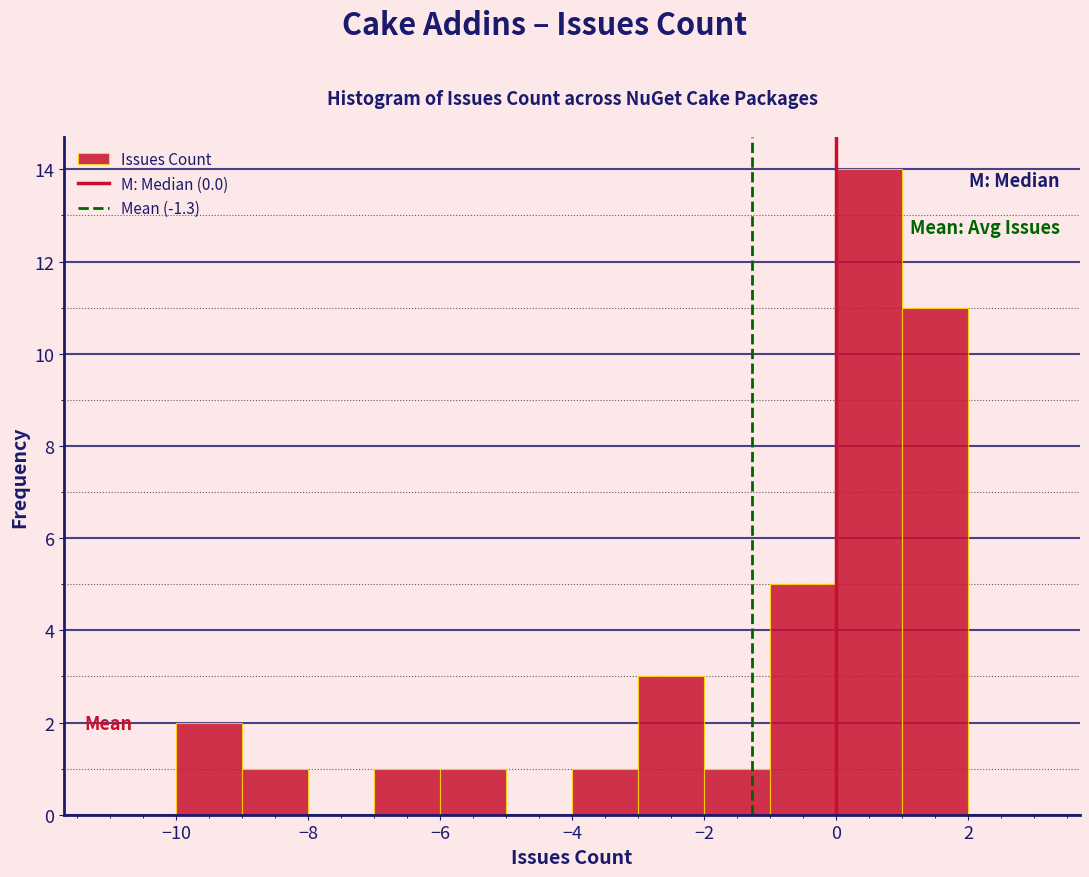

Reading left to right, list every bar in this chart as the range it spans on the x-axis followed by its height. The values are not printed on the chart, so give them approximately, as read against the axis.

-11 to -10: 0
-10 to -9: 2
-9 to -8: 1
-8 to -7: 0
-7 to -6: 1
-6 to -5: 1
-5 to -4: 0
-4 to -3: 1
-3 to -2: 3
-2 to -1: 1
-1 to 0: 5
0 to 1: 14
1 to 2: 11
2 to 3: 0